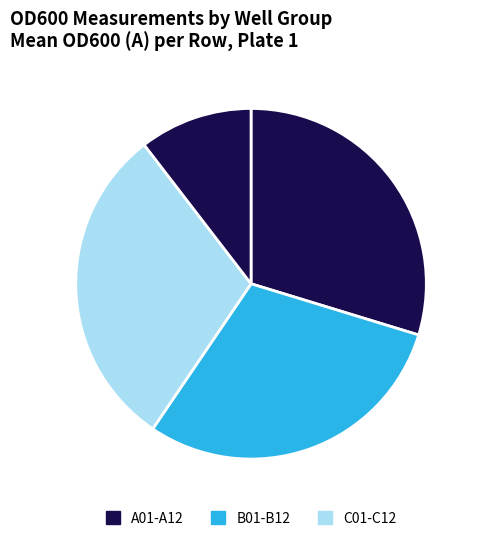

How many segments does this pie chart have?

4